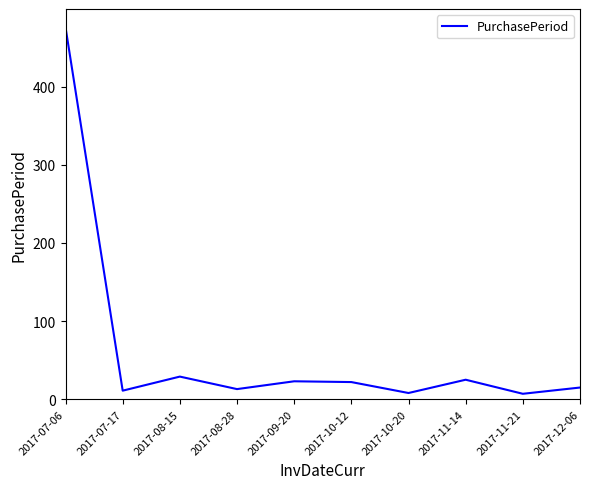

How many values are below 22?

5